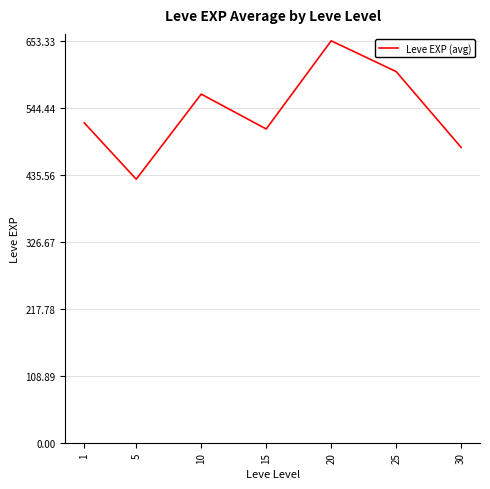

Read the value at 20.

653.3